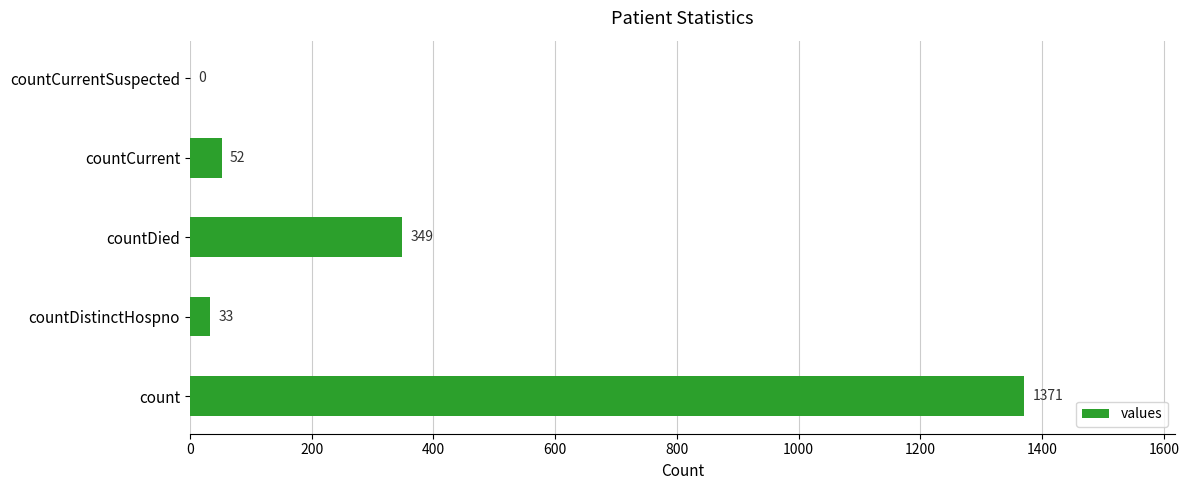

The value at count is 911. True or false?

False